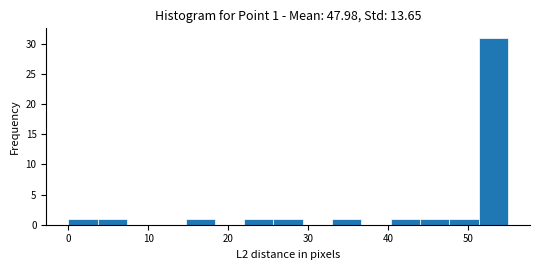

Around what value on the x-axis is the tallest bar? Give the approximate position of its centre, as read against the axis.

53